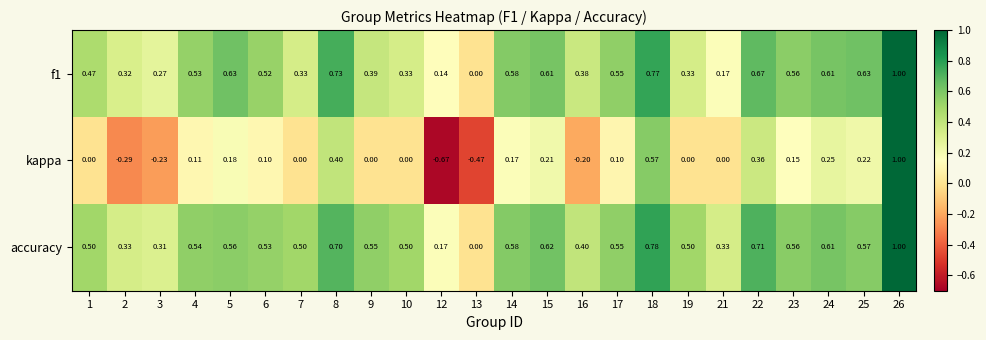

Which series has the largest range (max minus min)?

kappa